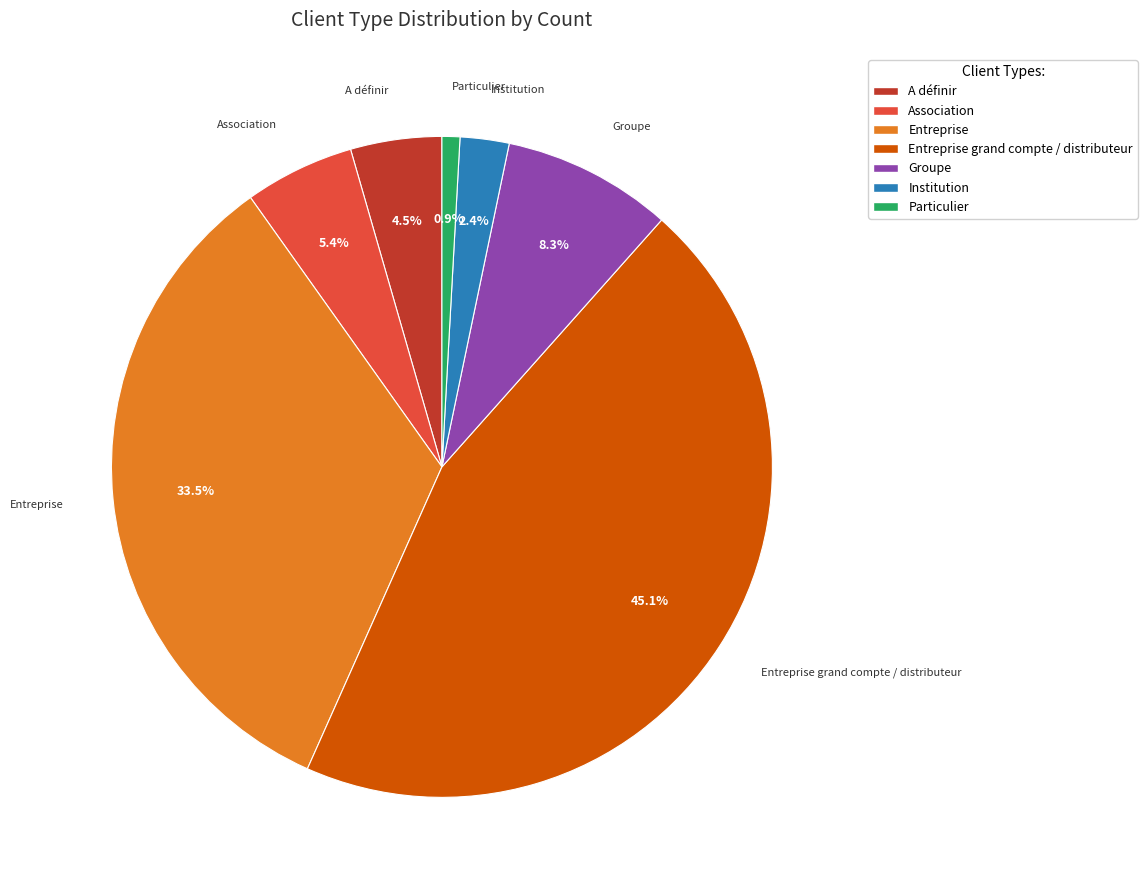

How many segments does this pie chart have?

7